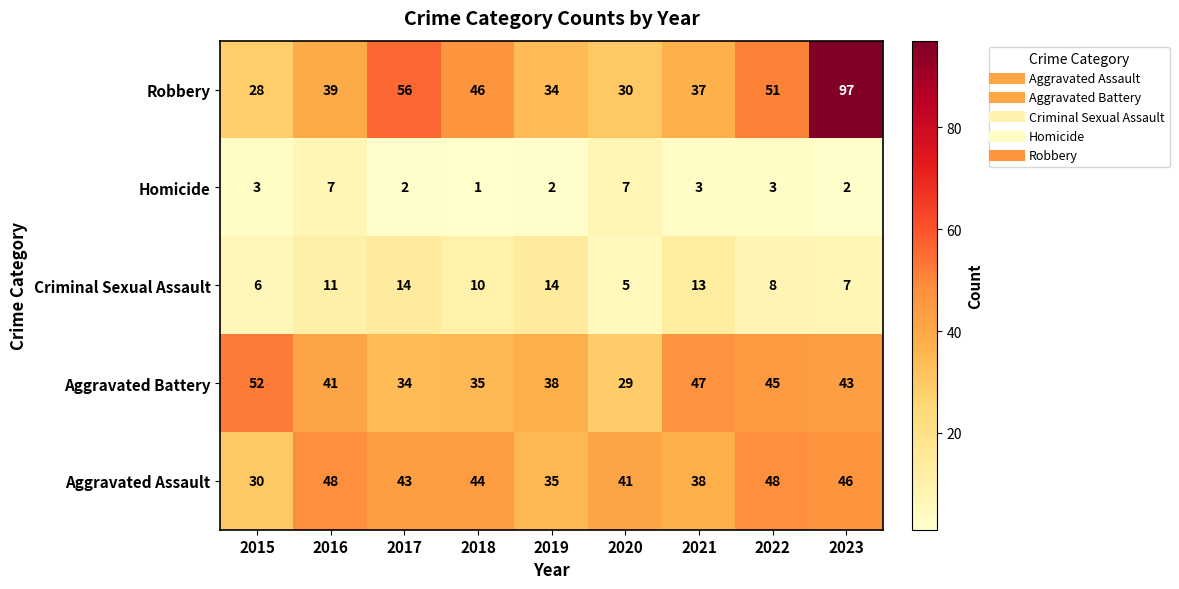

The value of Robbery at 2022 is 28. True or false?

False